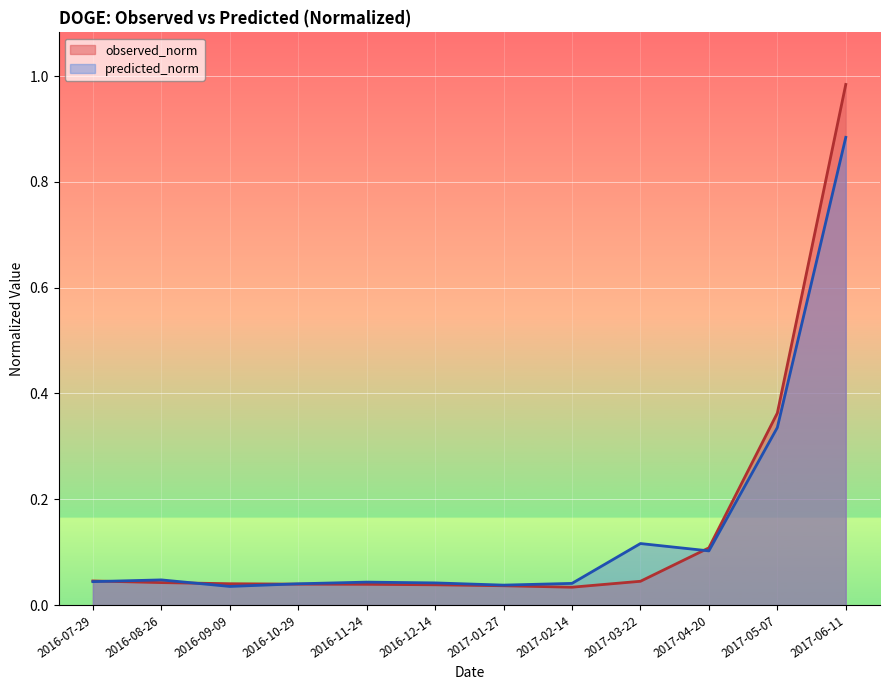

The value of observed_norm at 2017-02-14 is 0.0. True or false?

True